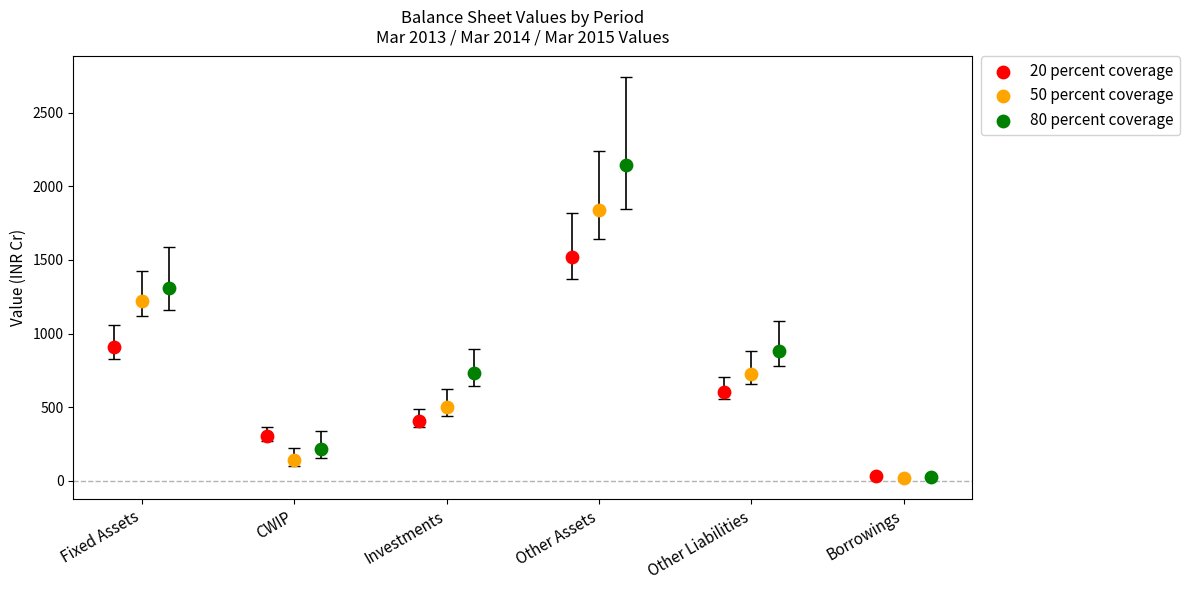

Which series contains the highest Y value?

80 percent coverage